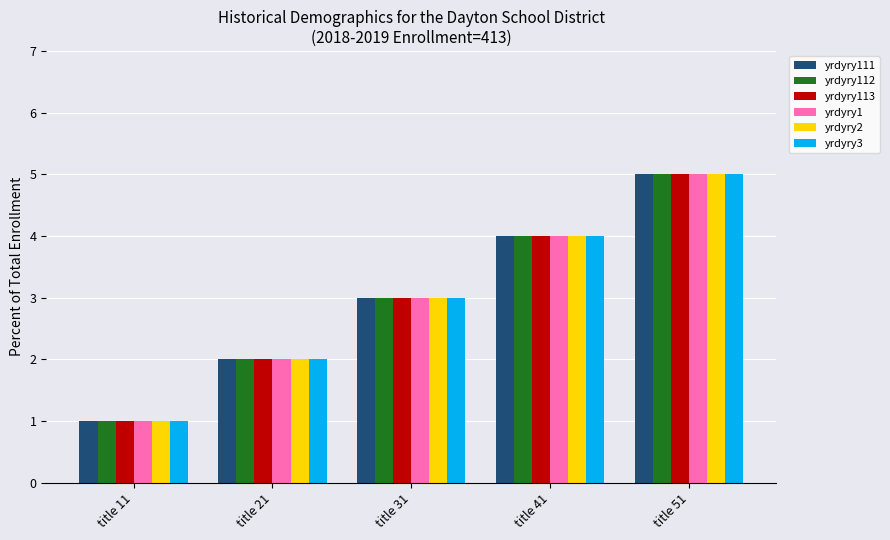

True or false: yrdyry111 has a value of 6 at title 41.

False